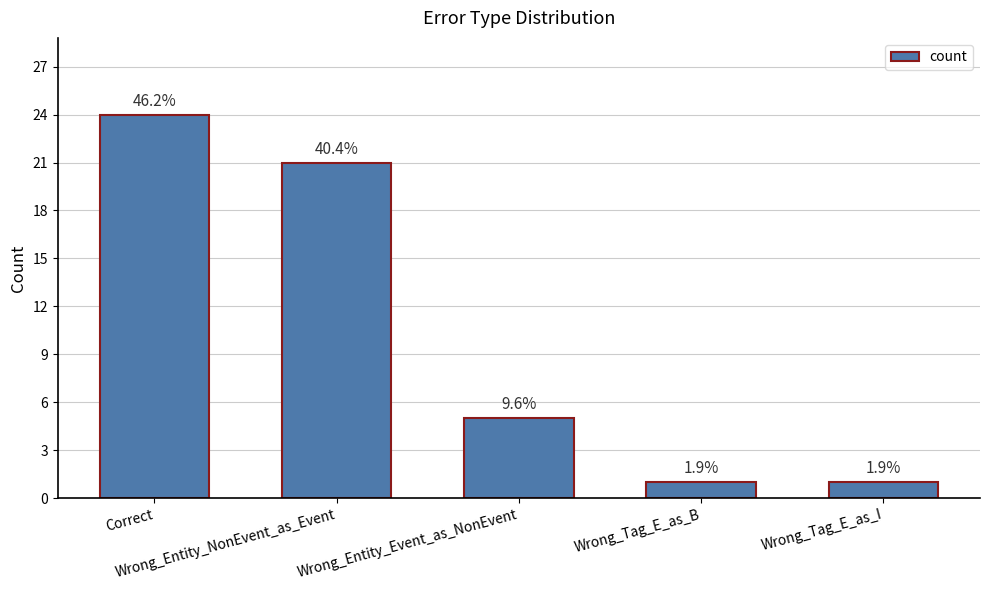

Are the bars horizontal?

No